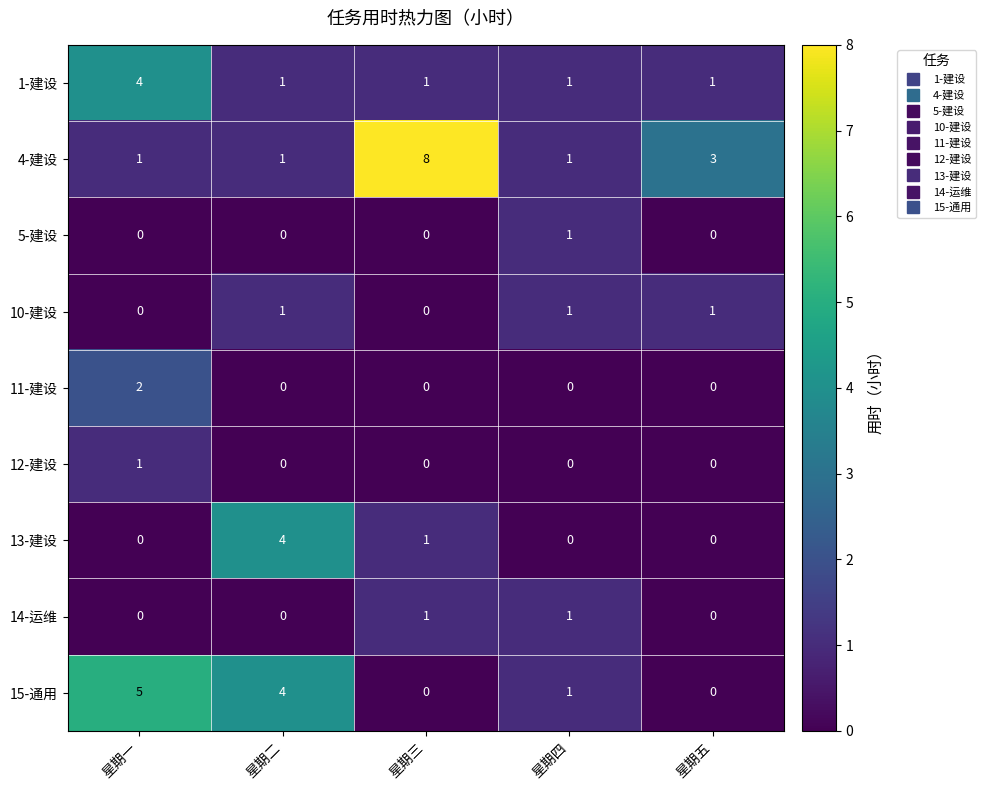

Which series has the largest range (max minus min)?

4-建设